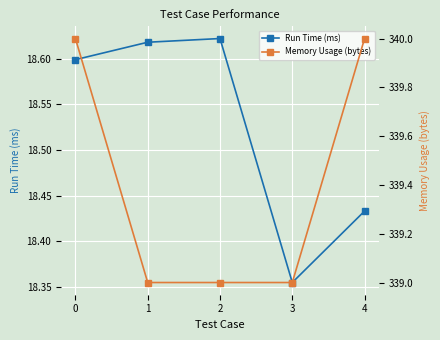

What is the difference between the maximum and minimum values in the Run Time (ms) series?

0.3